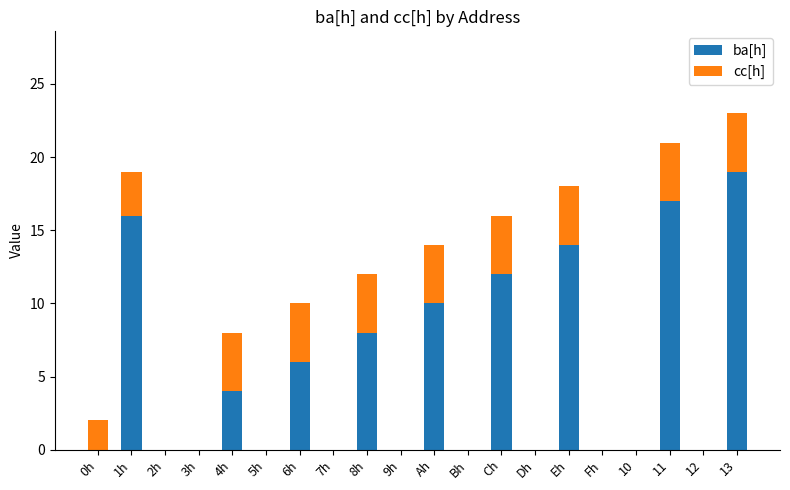

Is it true that ba[h] equals 3 at Eh?

False